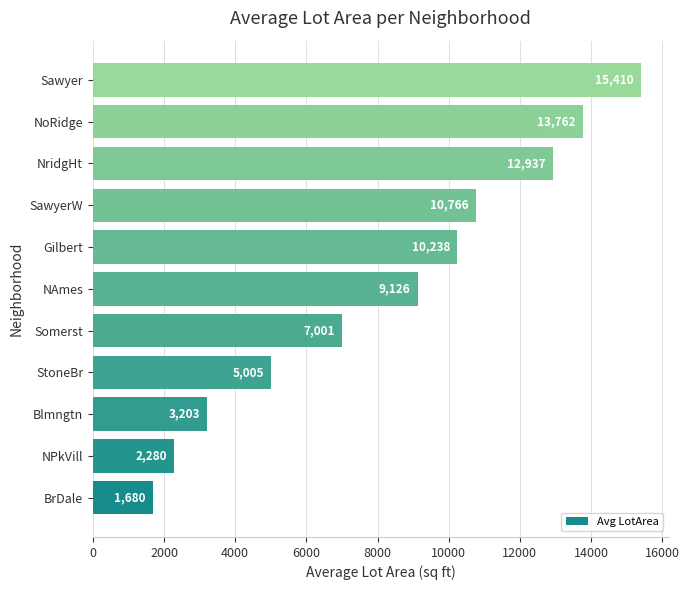

What is the average value?

8310